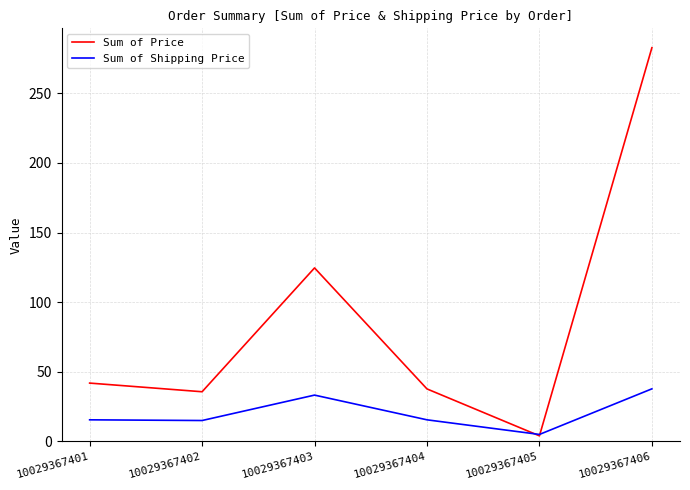

Does the chart have visible grid lines?

Yes